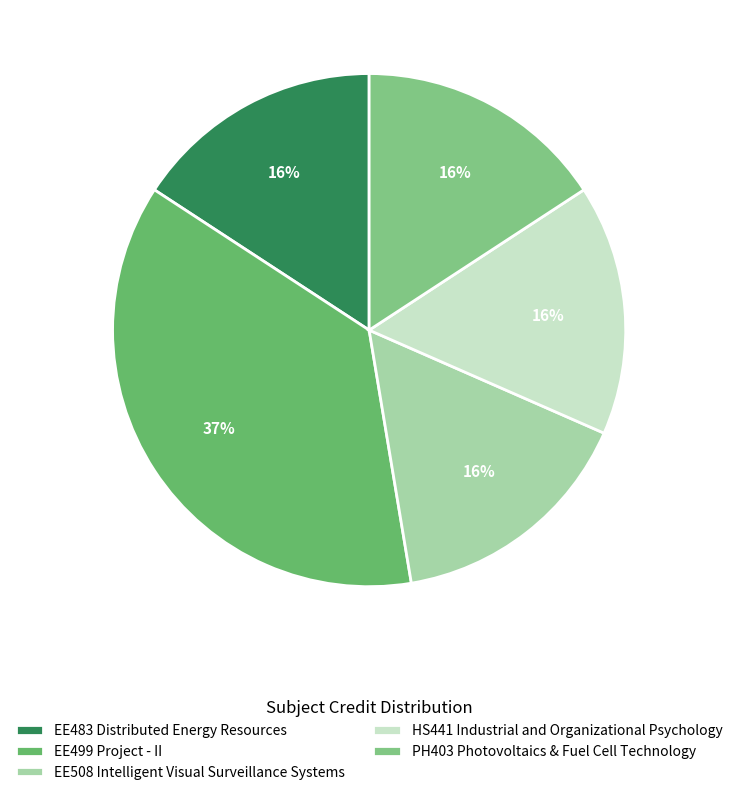

Combined, what portion of the pie is EE483 Distributed Energy Resources and EE508 Intelligent Visual Surveillance Systems?

31.6%